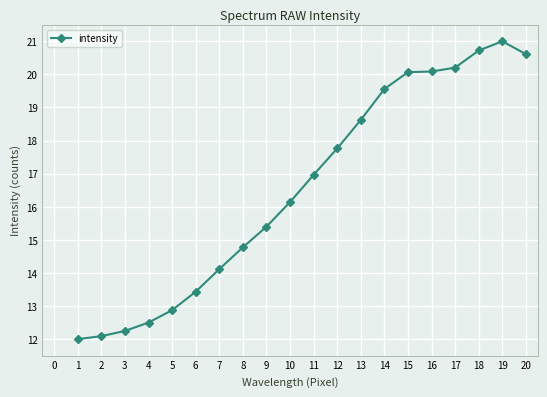

What is the average value?

16.6